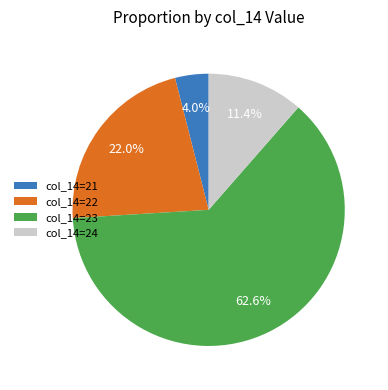

Count the number of slices in the pie.

4